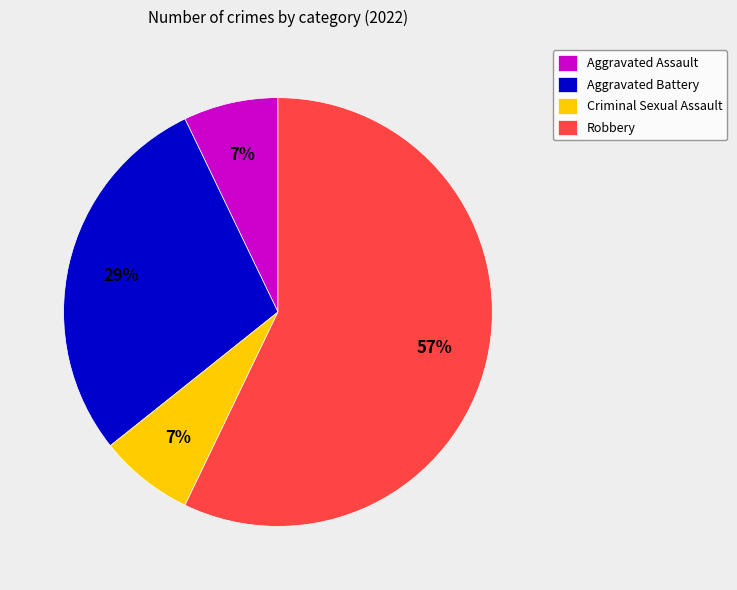

To the nearest percent, what percentage of the pie is Robbery?

57%